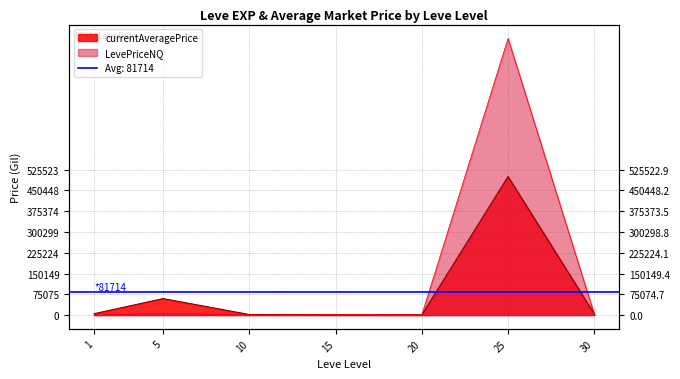

How many values exceed 3989?

3